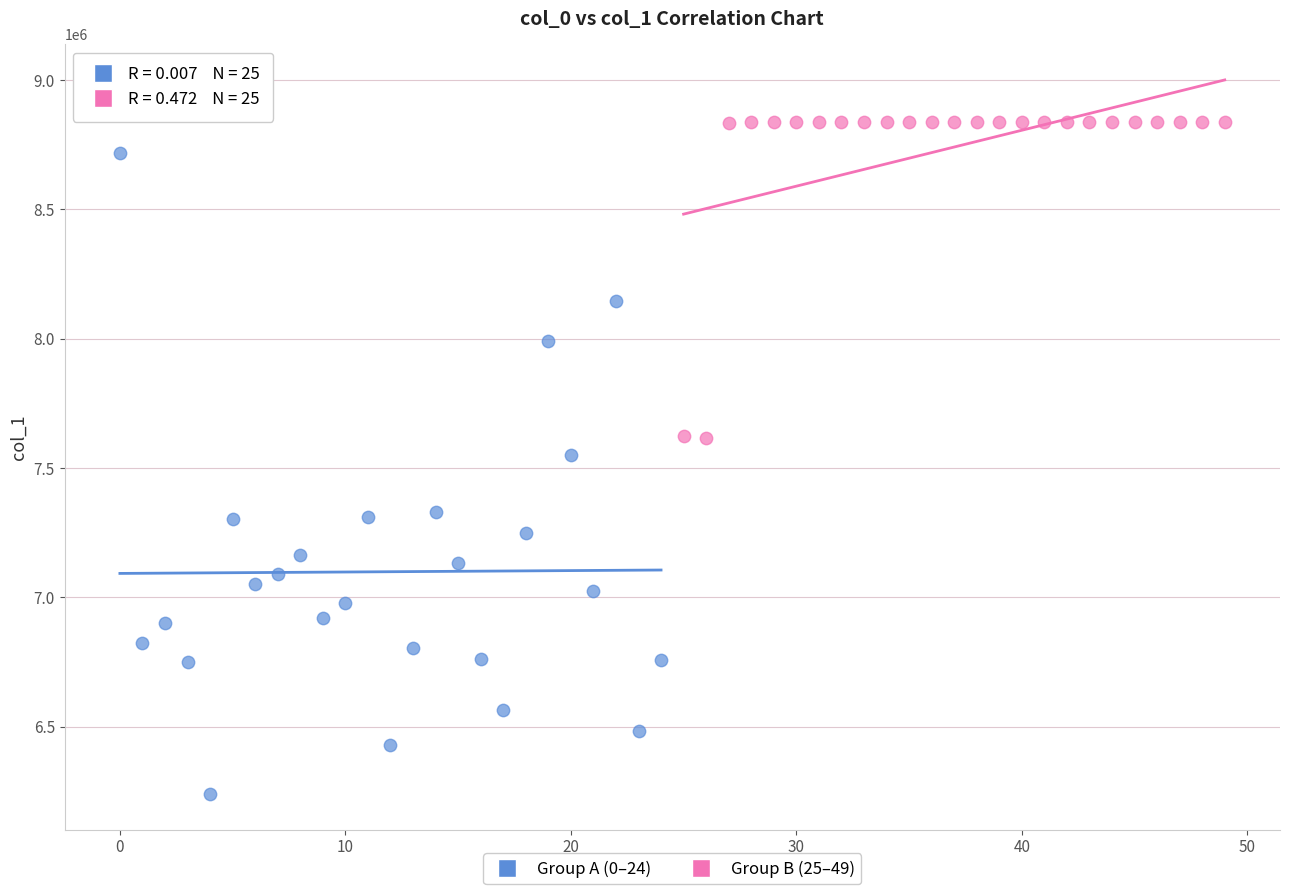

Which series has the largest Y range (max minus min)?

Group A (0–24)